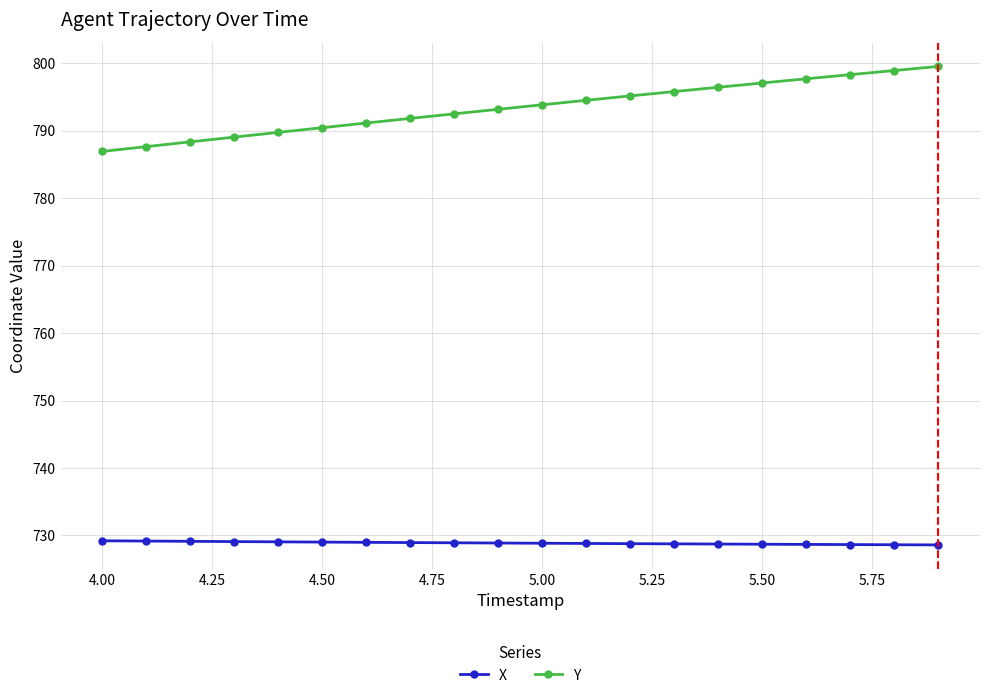

What is the difference between the maximum and minimum values in the X series?

0.6